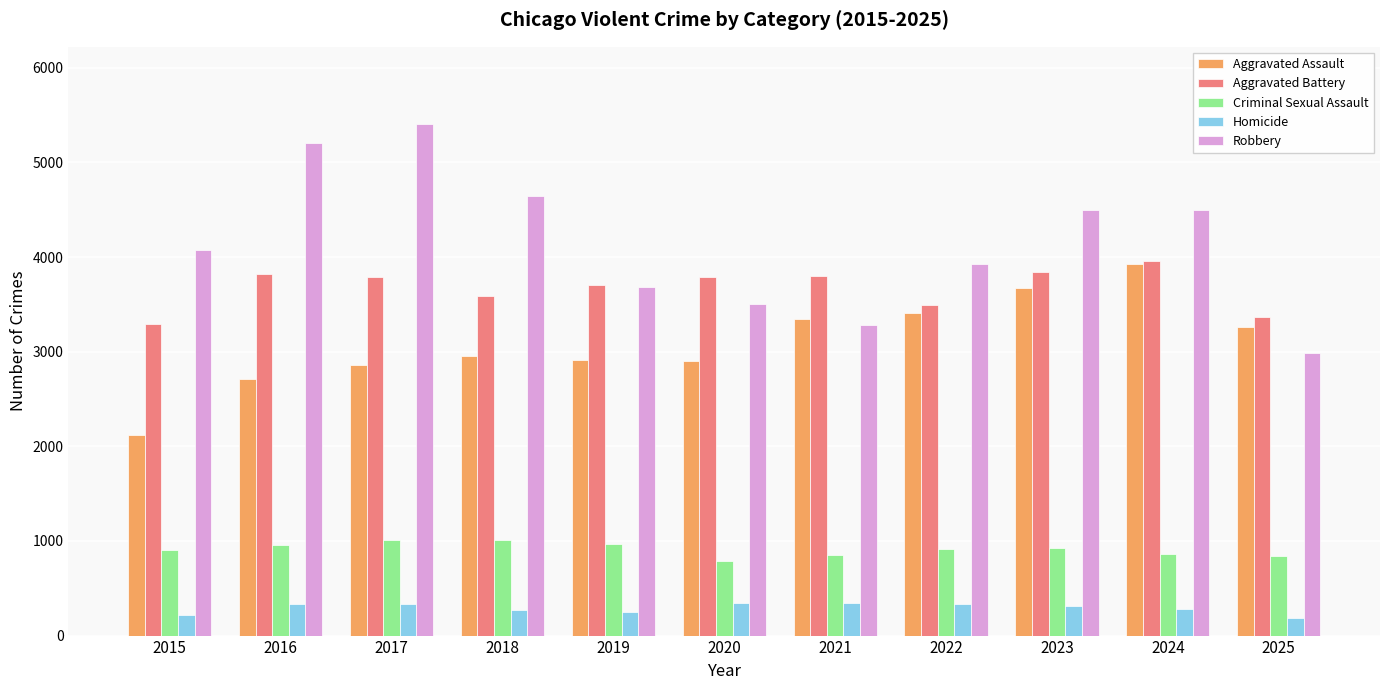

Is the value of Criminal Sexual Assault at 2025 greater than the value of Aggravated Battery at 2016?

No